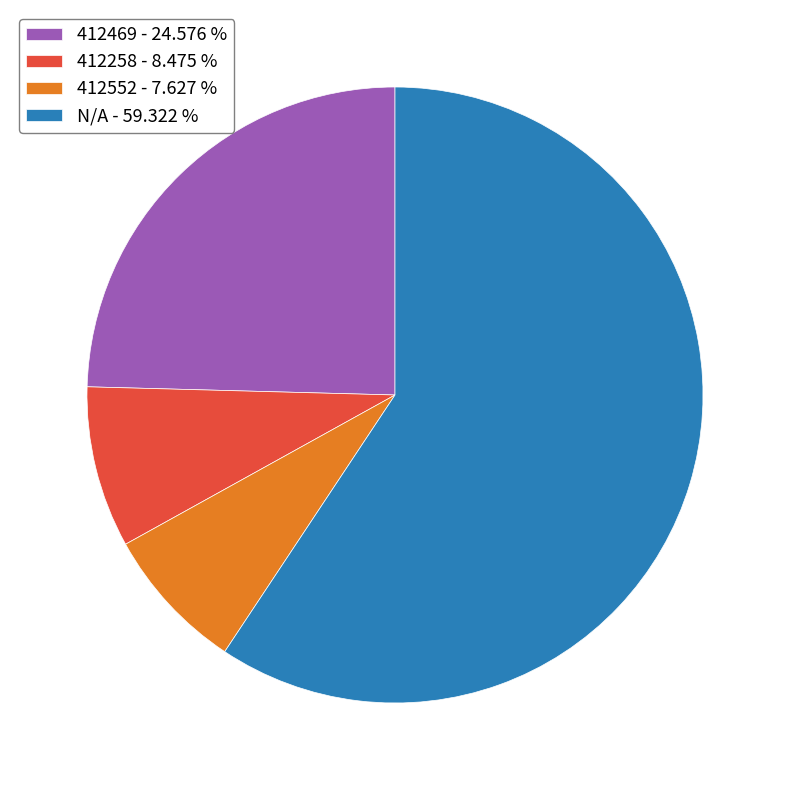

How many slices are in this pie chart?

4